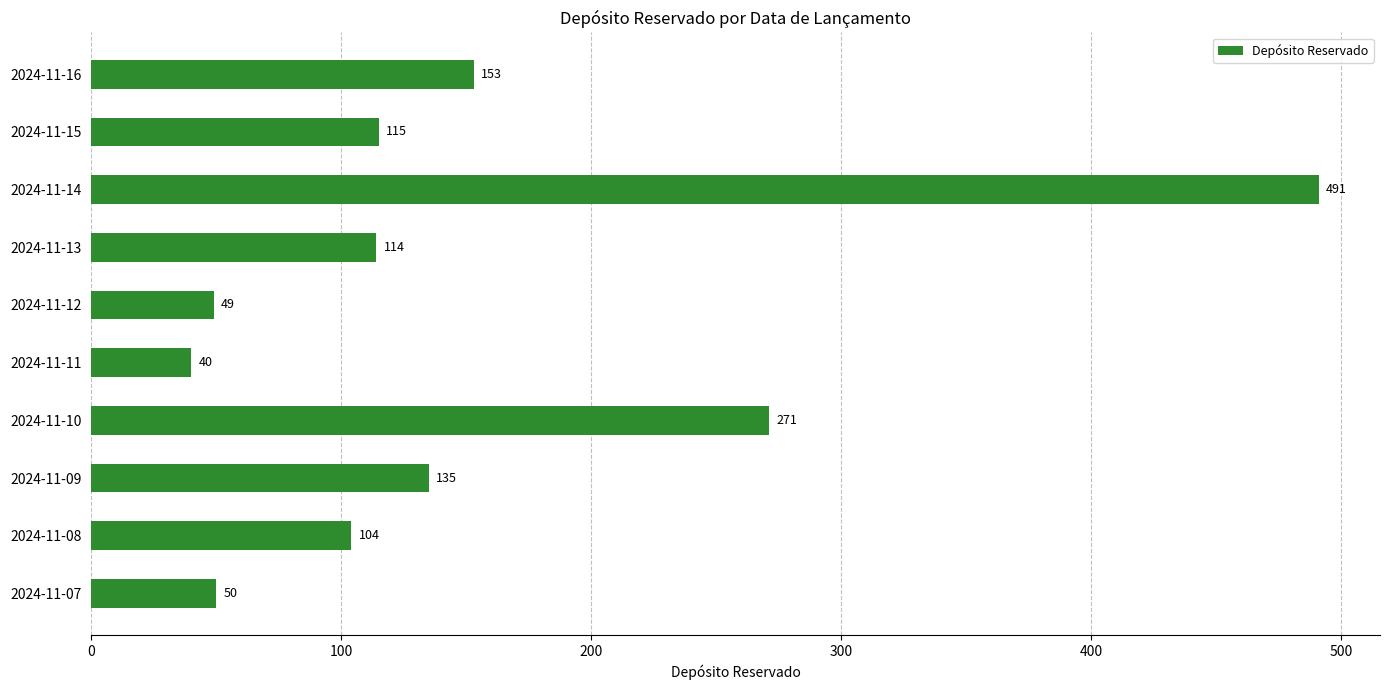

True or false: the data shows 54 at 2024-11-15.

False